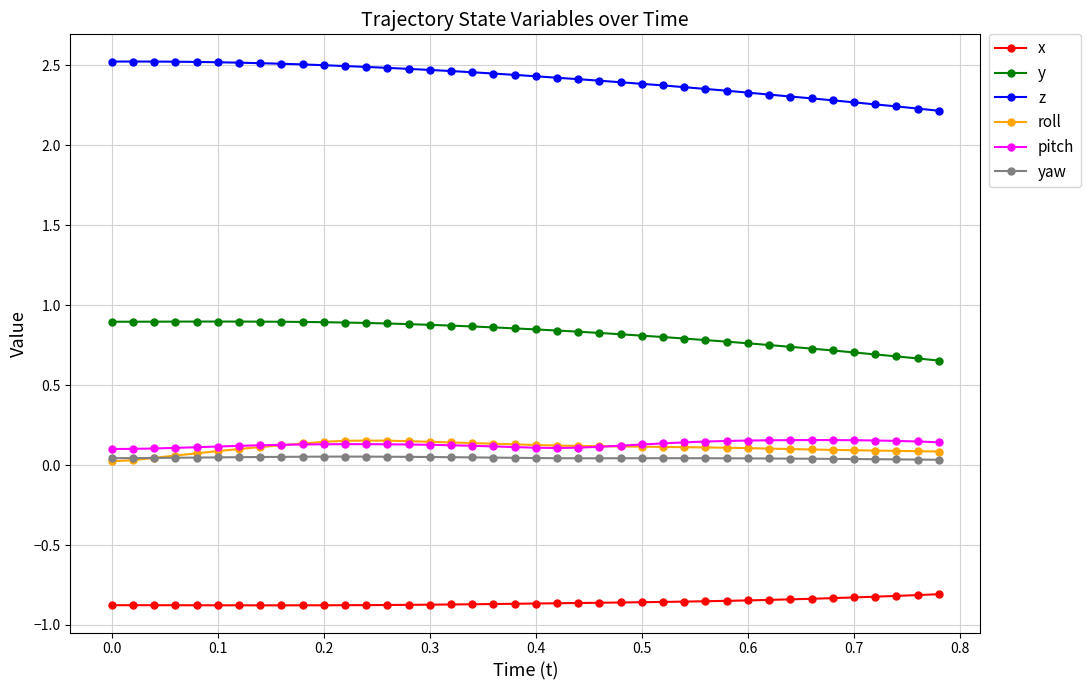

True or false: roll and z cross at least once.

False